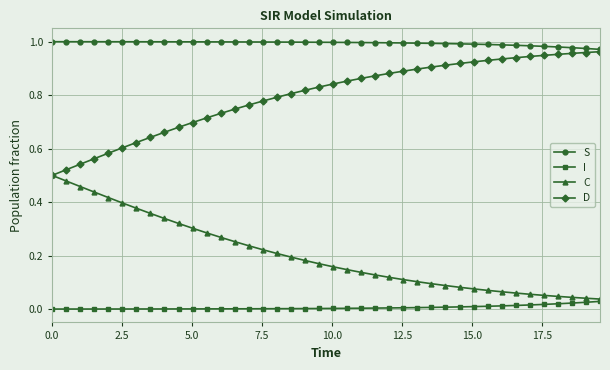

List the series in order of their overall mean, lowest first.

I, C, D, S